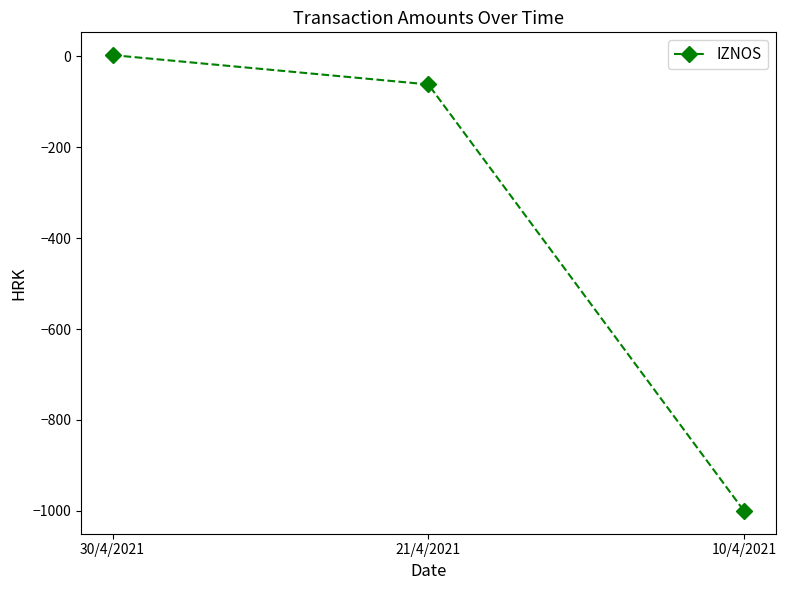

What is the value of the 1st point from the left?

2.4